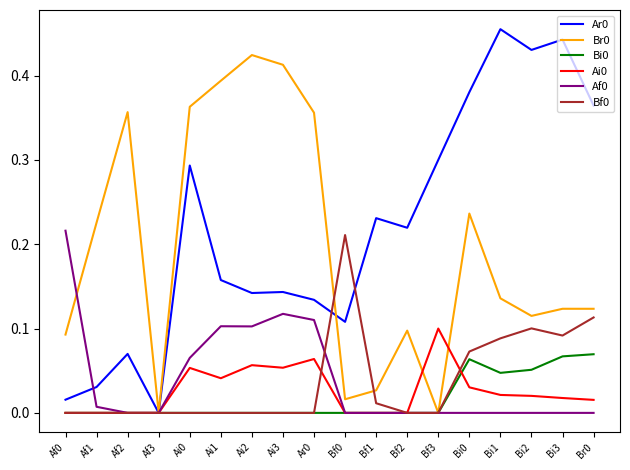

Which category has the lowest value in the Ar0 series?

Af3